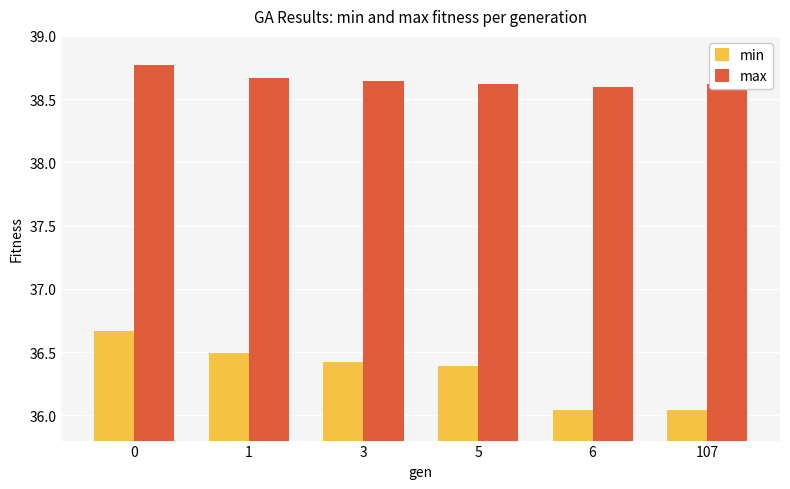

How many max values are between 38 and 39?

6